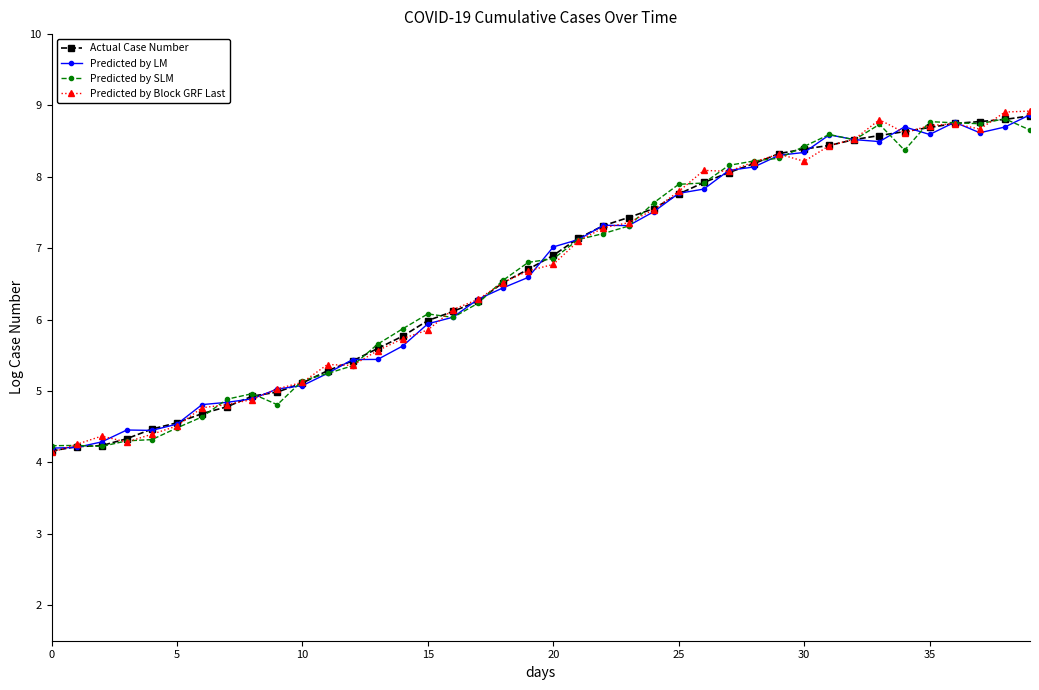

True or false: Predicted by Block GRF Last has more than 2 interior local peaks.

True